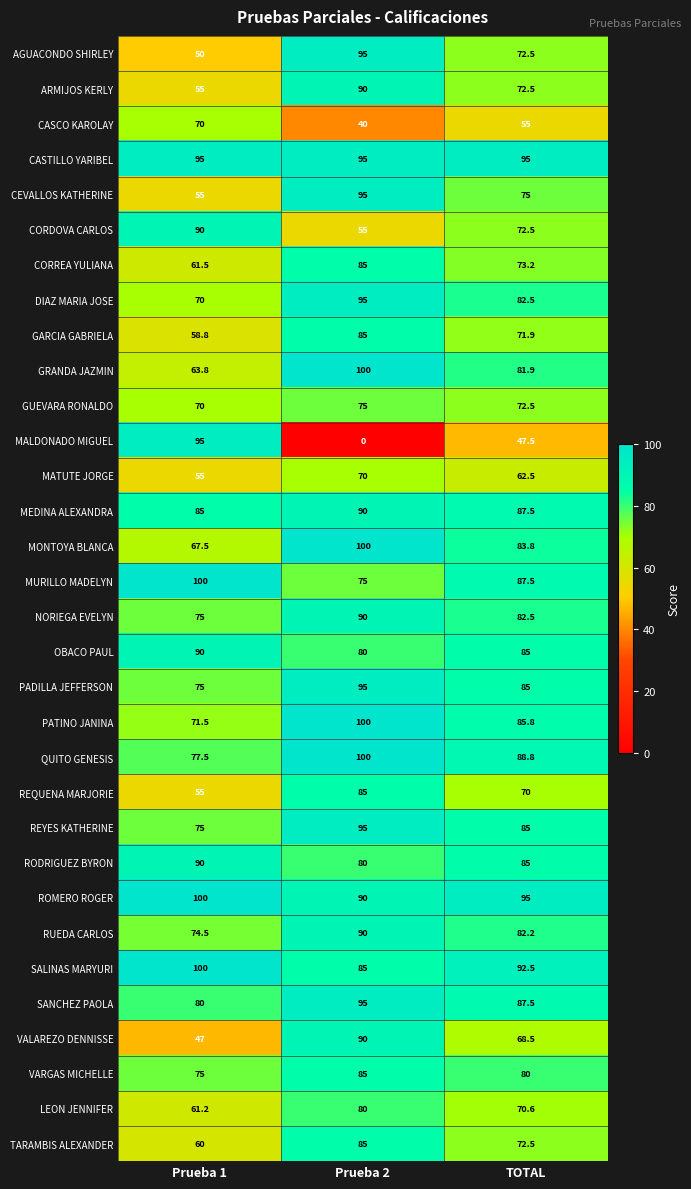

Which series has the widest spread of values?

MALDONADO MIGUEL